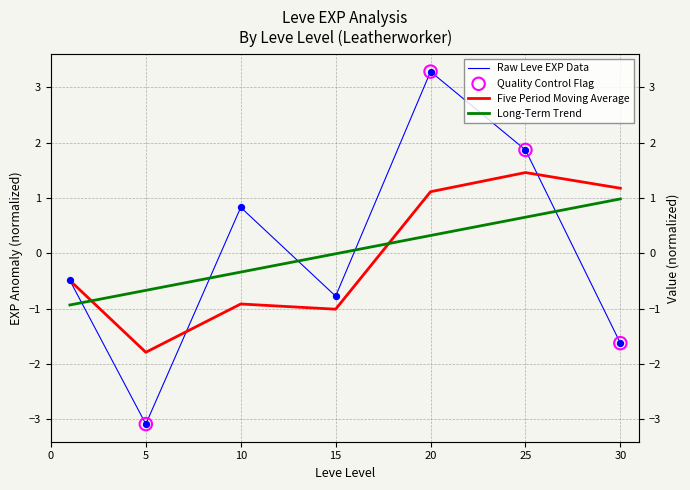

Which series has the largest Y range (max minus min)?

Raw Leve EXP Data